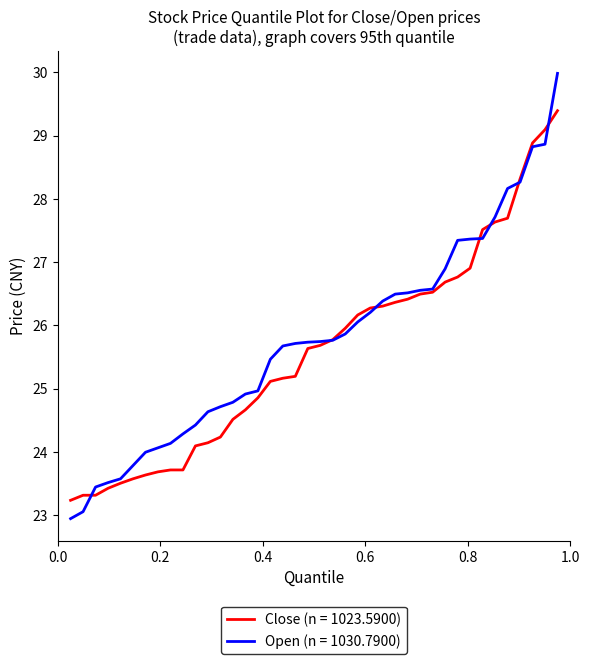

Rank the series by their maximum value, from lowest to highest.

Close (n = 1023.5900), Open (n = 1030.7900)